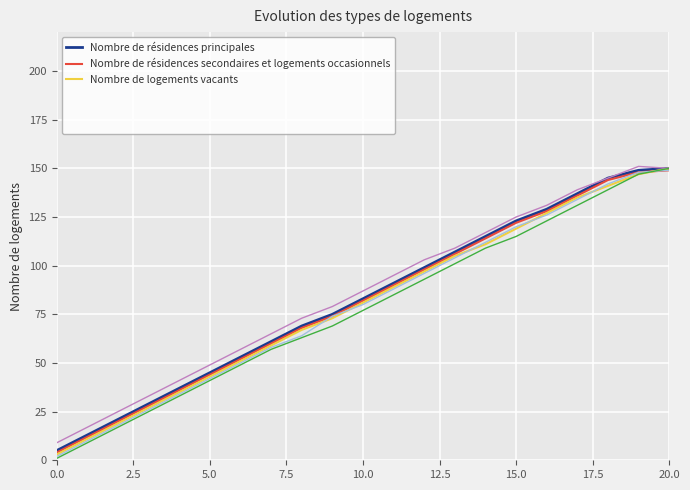

Reading left to right, extract all data points from this chart.

Nombre de résidences principales: 5	13	21	29	37	45	53	61	69	75	83	91	99	107	115	123	129	137	145	149	150
Nombre de résidences secondaires et logements occasionnels: 4	12	20	28	36	44	52	60	68	74	82	90	98	106	114	122	128	136	144	148	149
Nombre de logements vacants: 3	11	19	27	35	43	51	59	67	73	81	89	97	105	111	119	127	135	141	147	150
col_2: 2	10	18	26	34	42	50	58	64	74	80	88	96	104	112	120	126	134	142	148	149
col_9: 9	17	25	33	41	49	57	65	73	79	87	95	103	109	117	125	131	139	145	151	150
col_1: 1	9	17	25	33	41	49	57	63	69	77	85	93	101	109	115	123	131	139	147	150